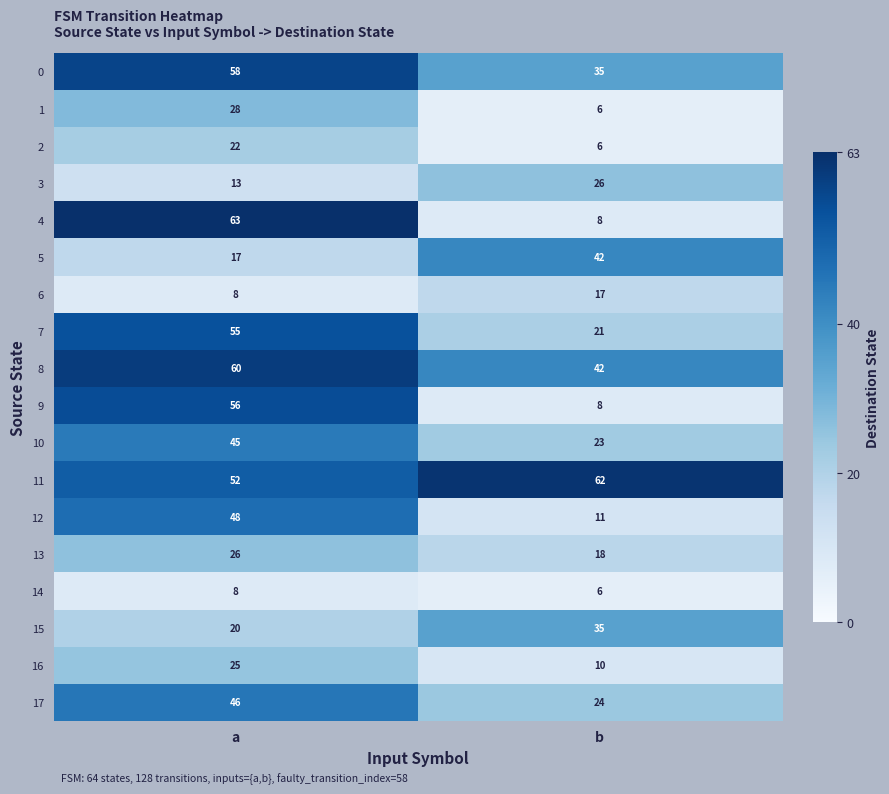

List the labels in order of 9 value, largest first.

a, b